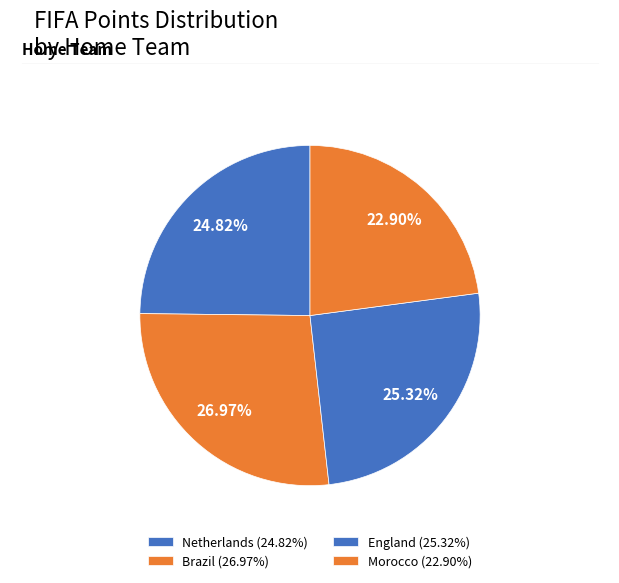

How many segments does this pie chart have?

4